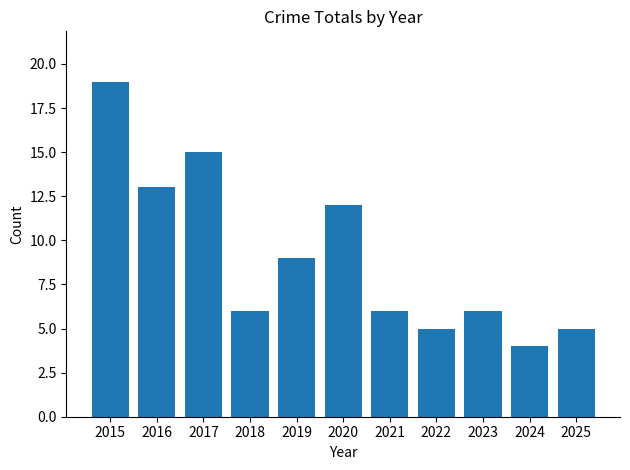

Which label corresponds to the smallest value in the chart?

2024